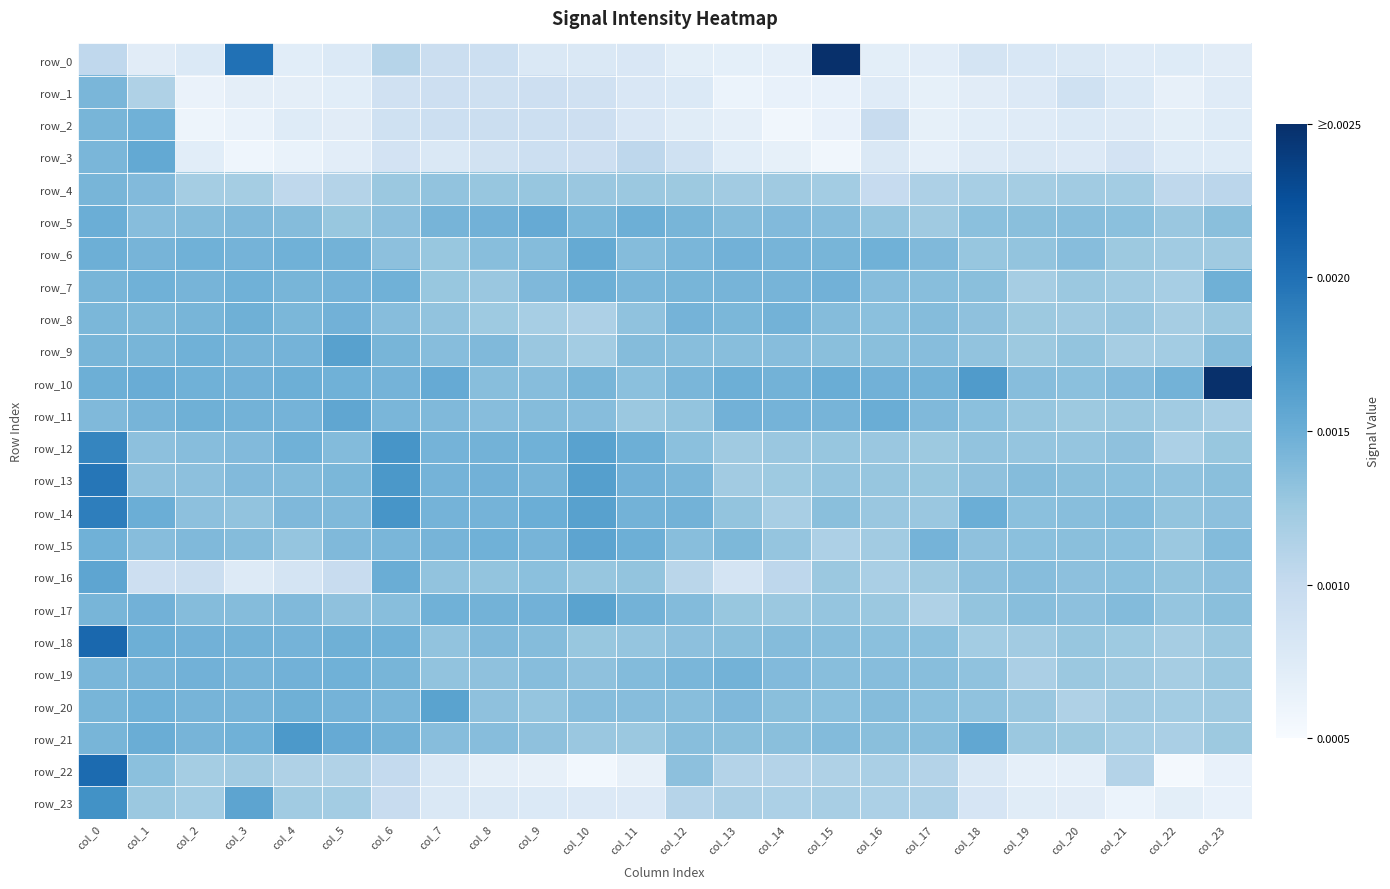

At which label is row_15 closest to 0?

col_15